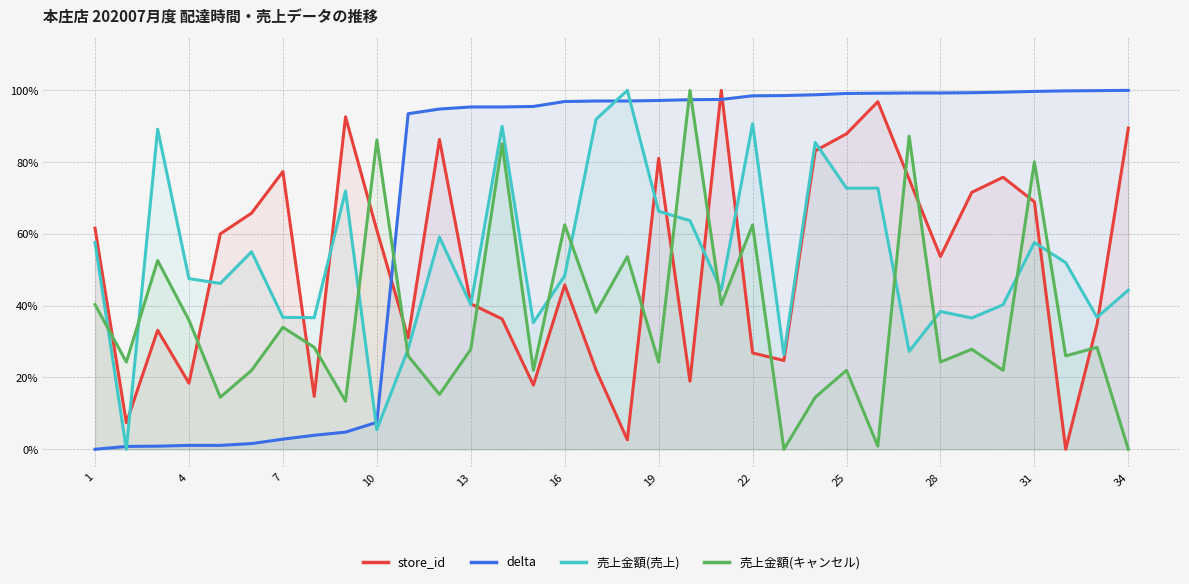

At how many categories does at least one series exceed 0?

34